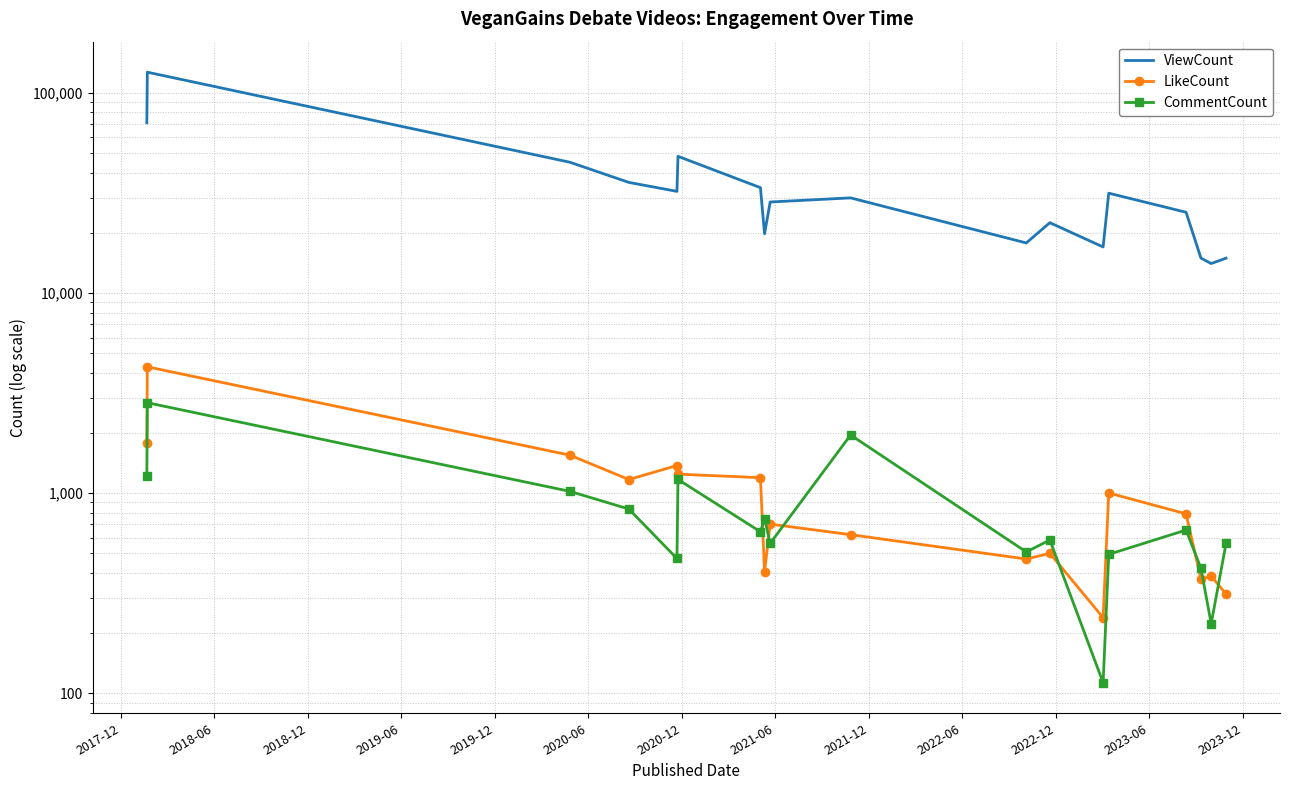

How many lines are shown in the chart?

3